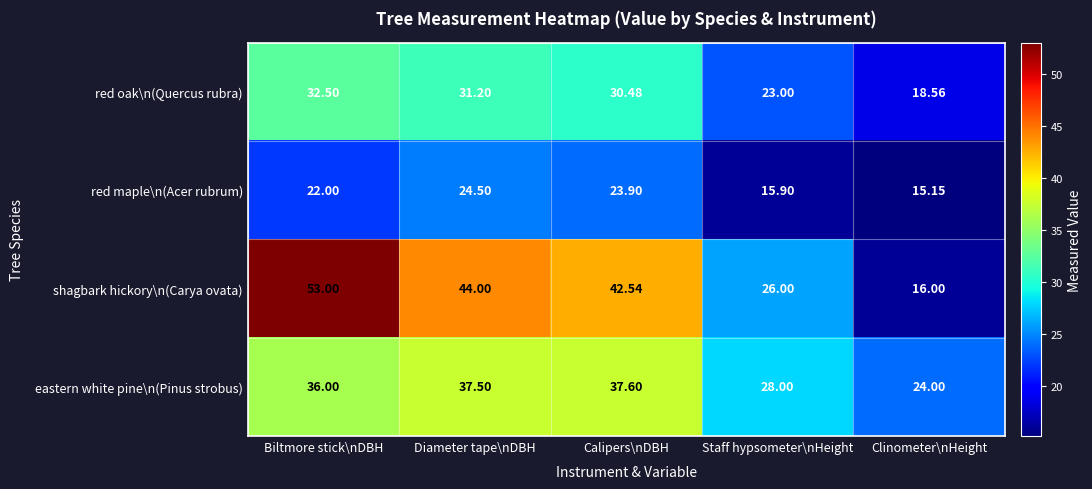

List the series in order of their peak value, highest first.

shagbark hickory\n(Carya ovata), eastern white pine\n(Pinus strobus), red oak\n(Quercus rubra), red maple\n(Acer rubrum)